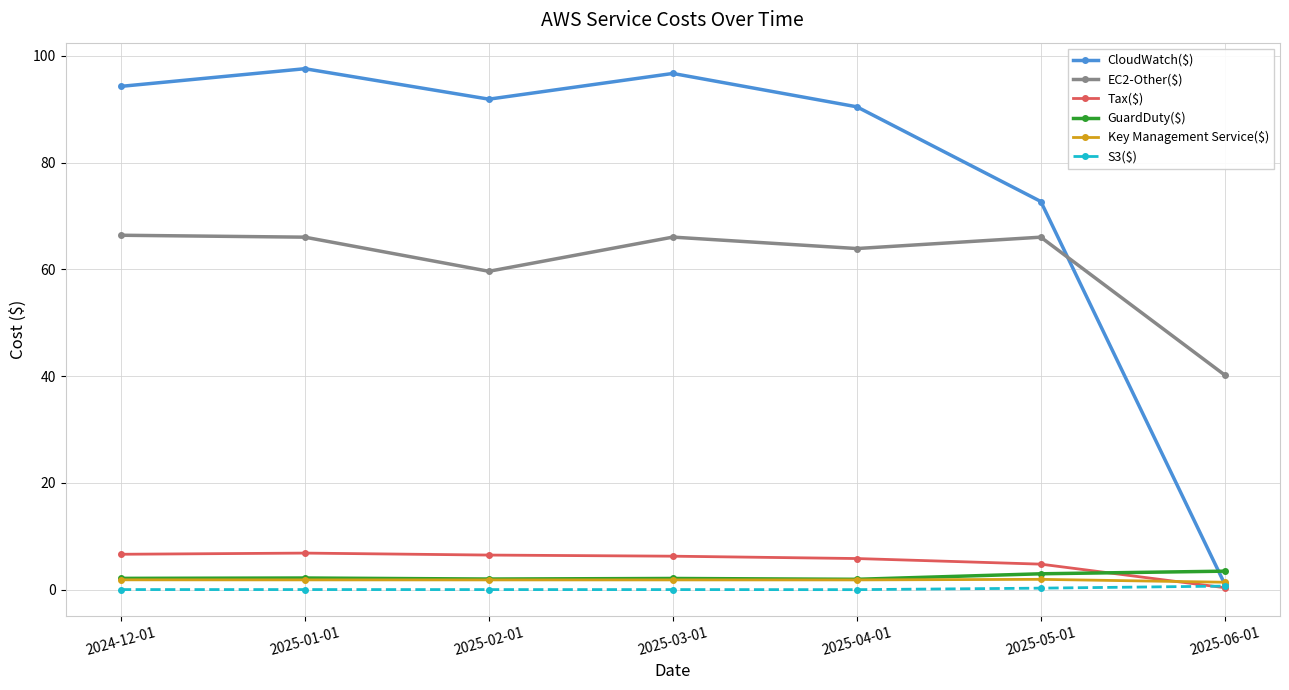

In CloudWatch($), how many points are lower than both neighbors (excluding endpoints)?

1